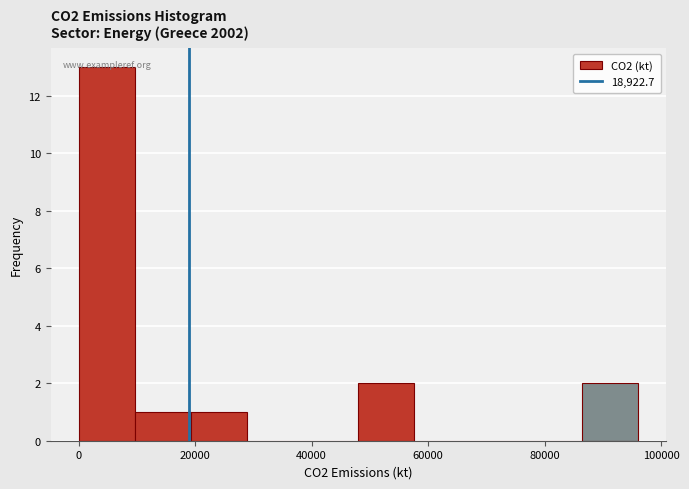

How tall is the bar that spans 48000 to 58000 on the x-axis? Neither the bar edges nor the heights are printed on the chart, so give them approximately, as read against the axes.

2